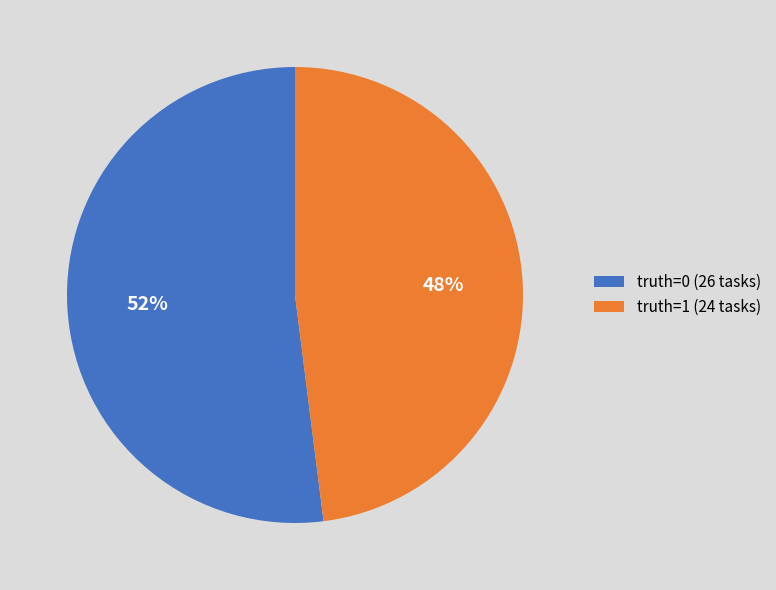

The truth=1 (24 tasks) slice represents 48% of the pie. True or false?

True